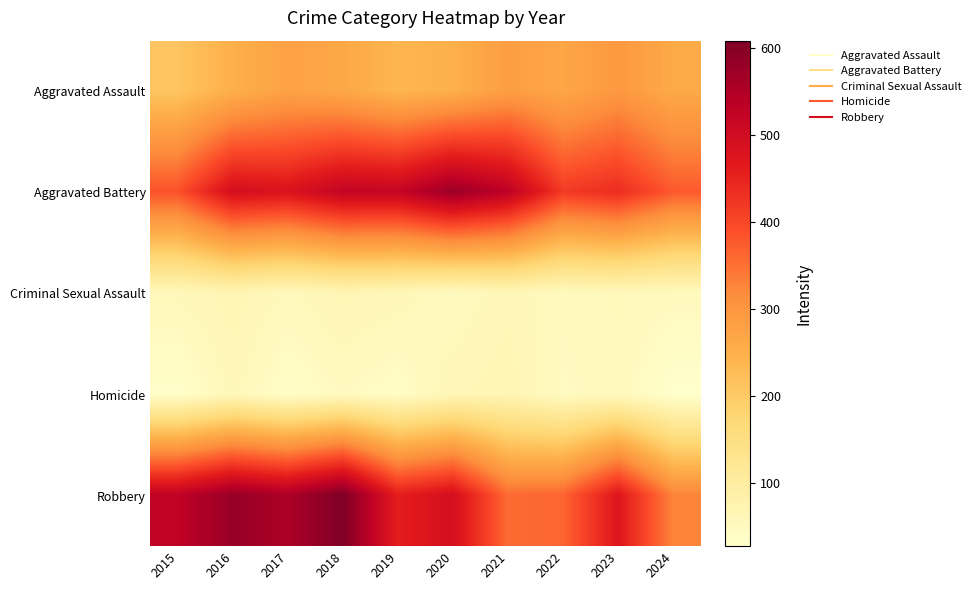

Rank the series by their maximum value, from highest to lowest.

Robbery, Aggravated Battery, Aggravated Assault, Criminal Sexual Assault, Homicide